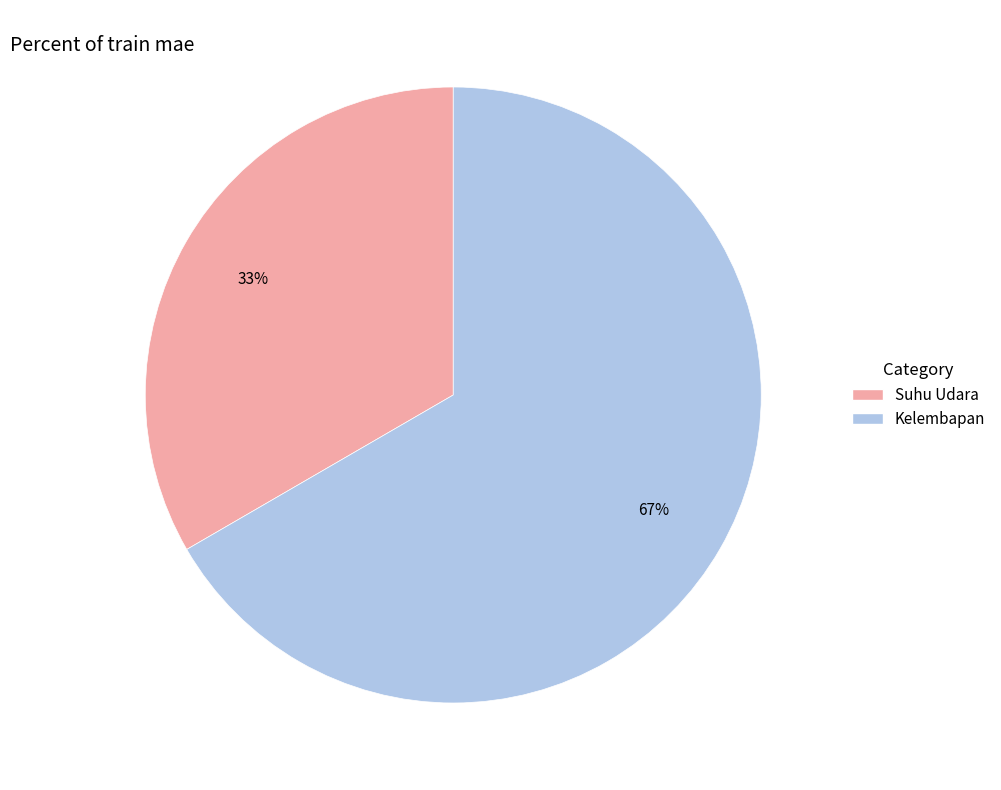

Does any single category account for the majority?

Yes